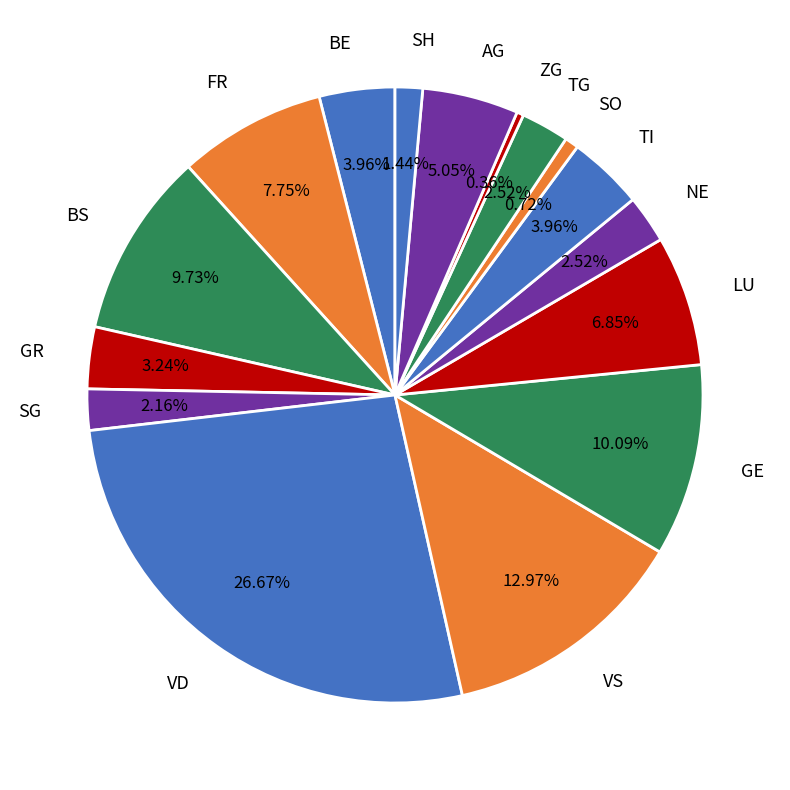

Combined, do VS and SO account for over 50%?

No